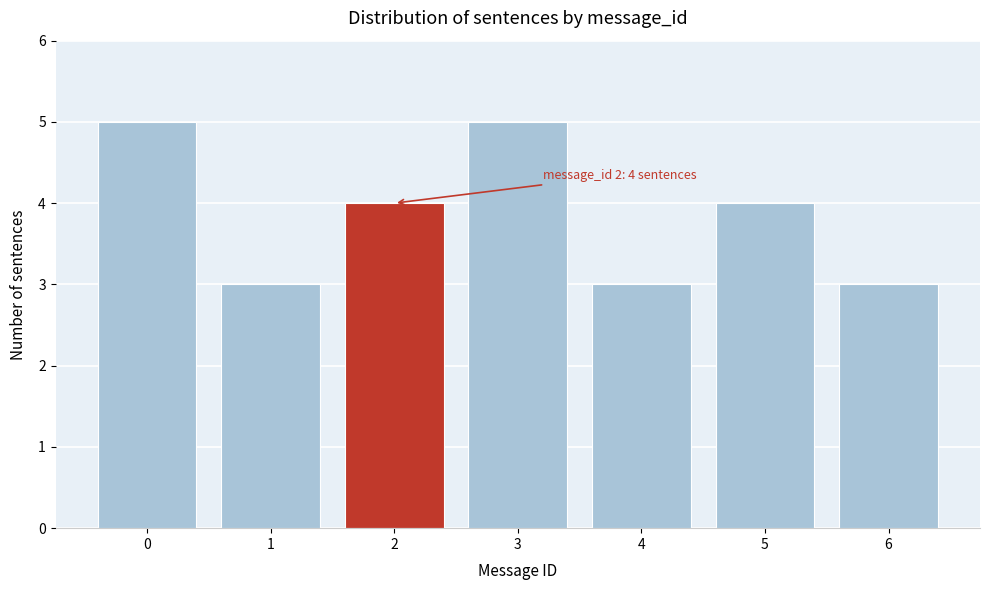

Reading right to left, transcribe all the data shown in this chart.

6=3	5=4	4=3	3=5	2=4	1=3	0=5